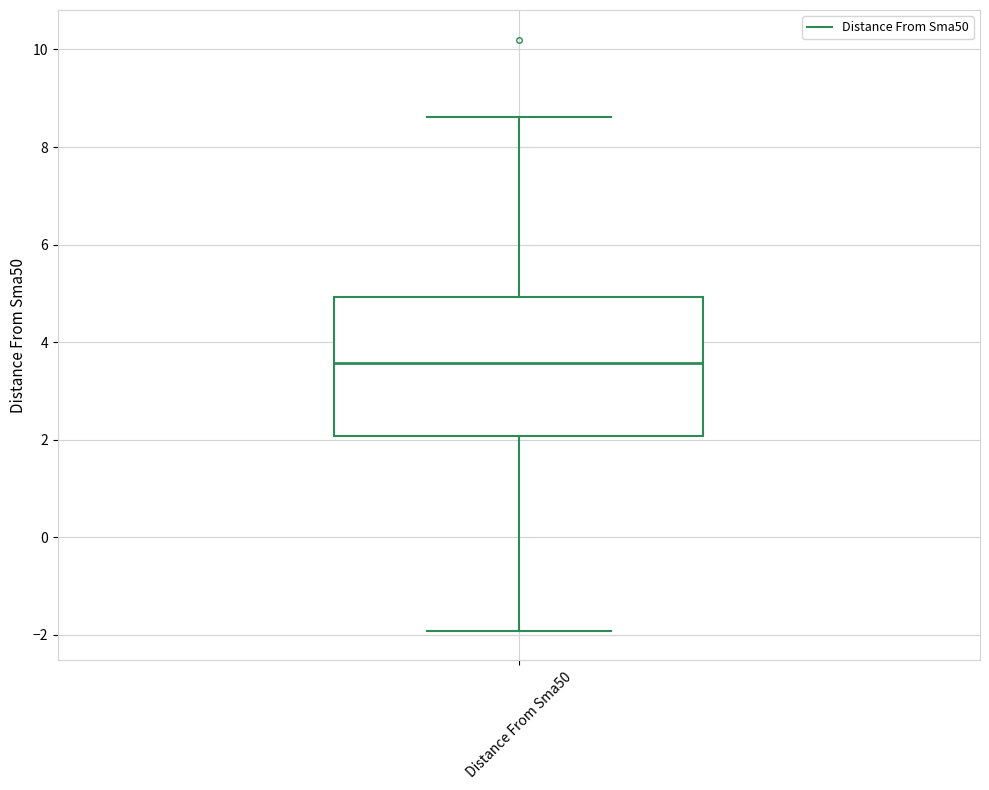

Read this box plot against the y-axis: the position of the median line, the range covered by the box, and the ends of both whiskers. The values are not printed on the chart, so give them approximately, as read against the axis.

median 3.6, box 2.0 to 5.0, whiskers -2.0 to 8.6